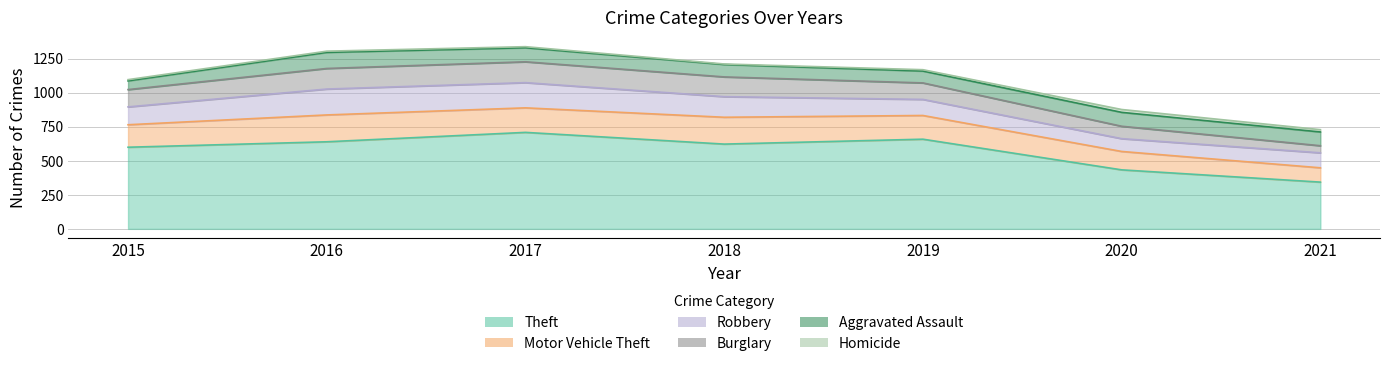

Where do Robbery and Aggravated Assault first cross each other?

2019 and 2020